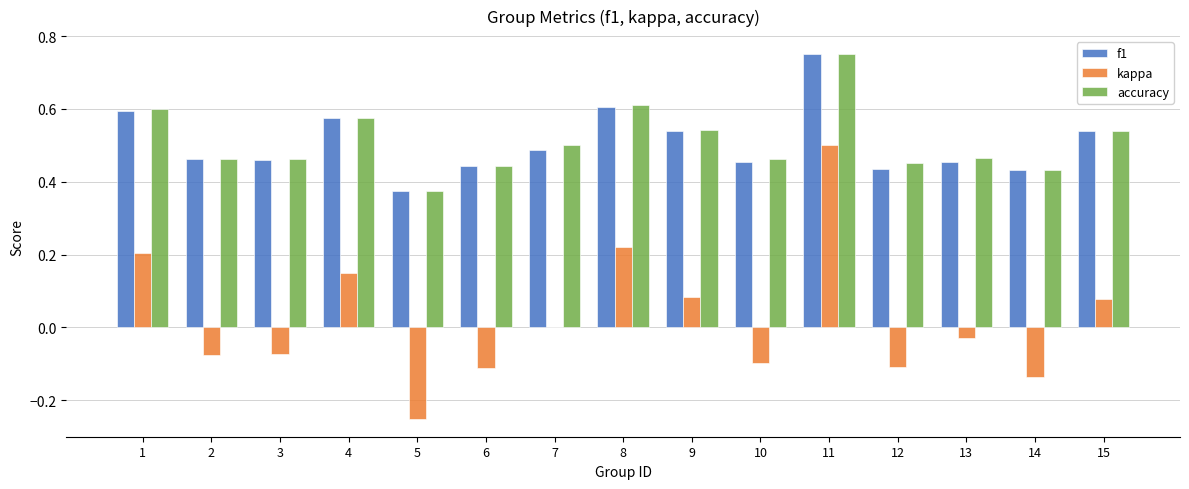

The accuracy series shows 0.6 at 13. True or false?

False